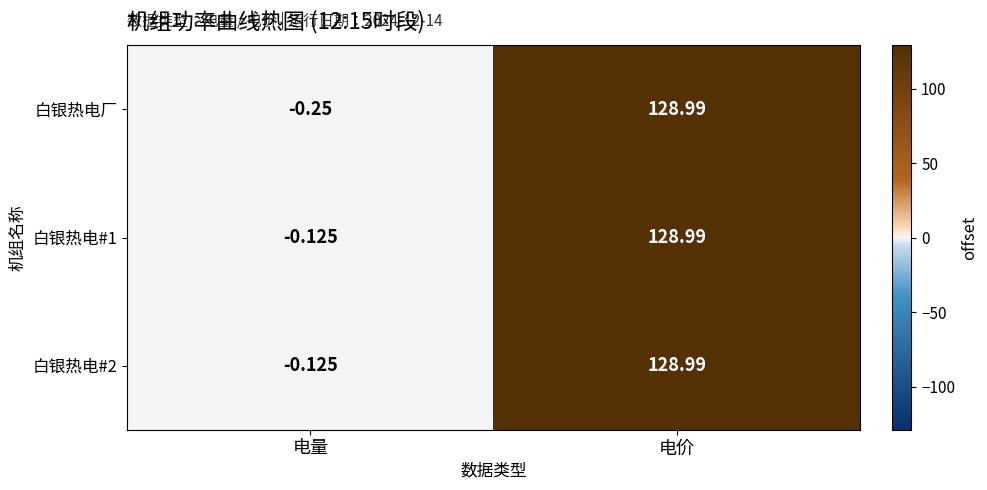

List the labels in order of 白银热电#2 value, largest first.

电价, 电量